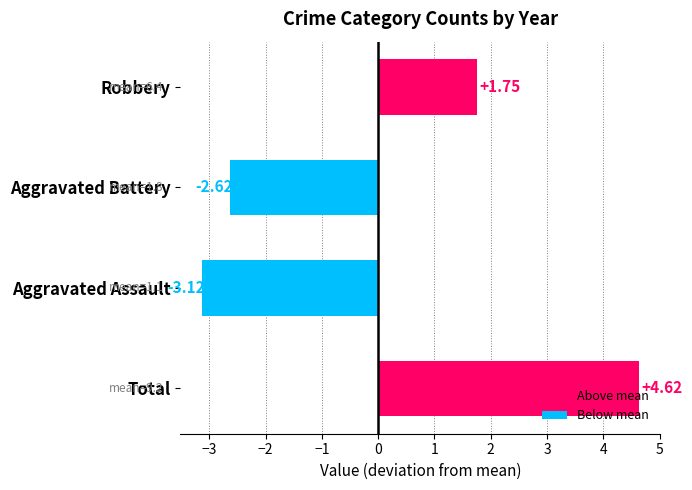

What is the sum of the values at Aggravated Battery and Robbery?

-0.9